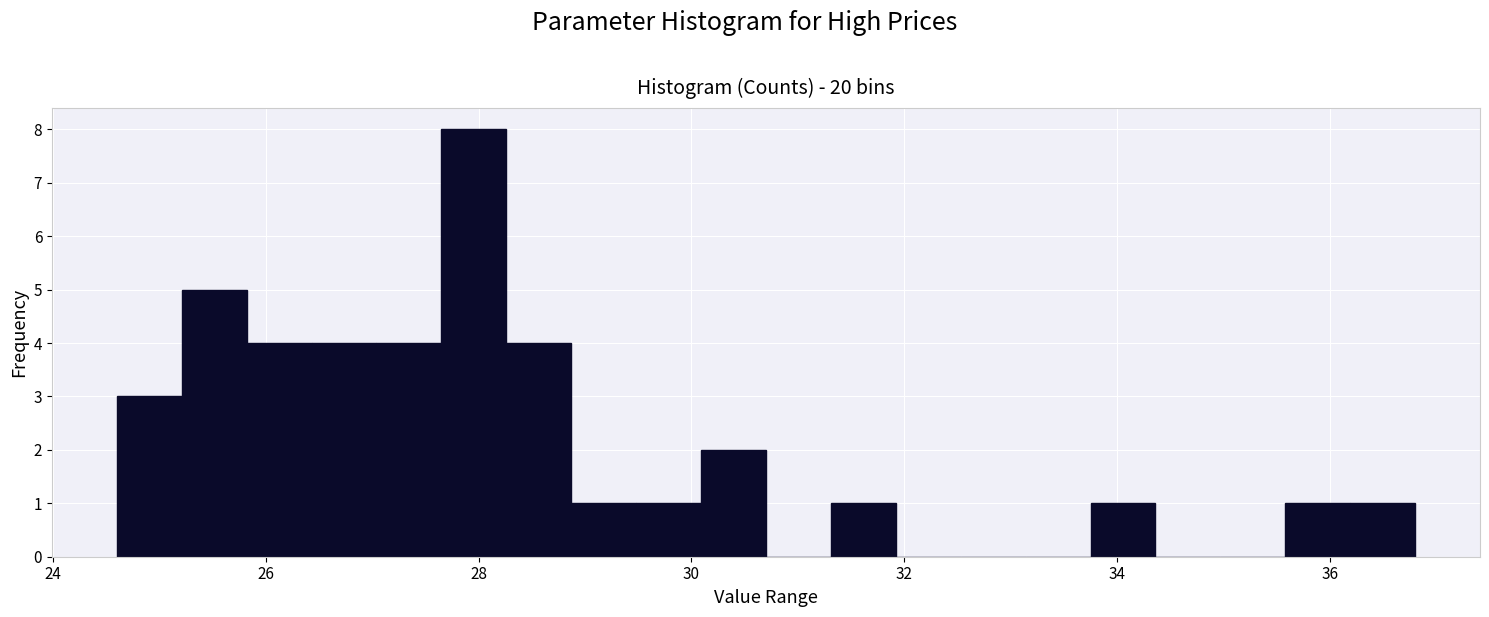

Read against the x-axis, roughly where is the centre of the tallest bar?

28.0